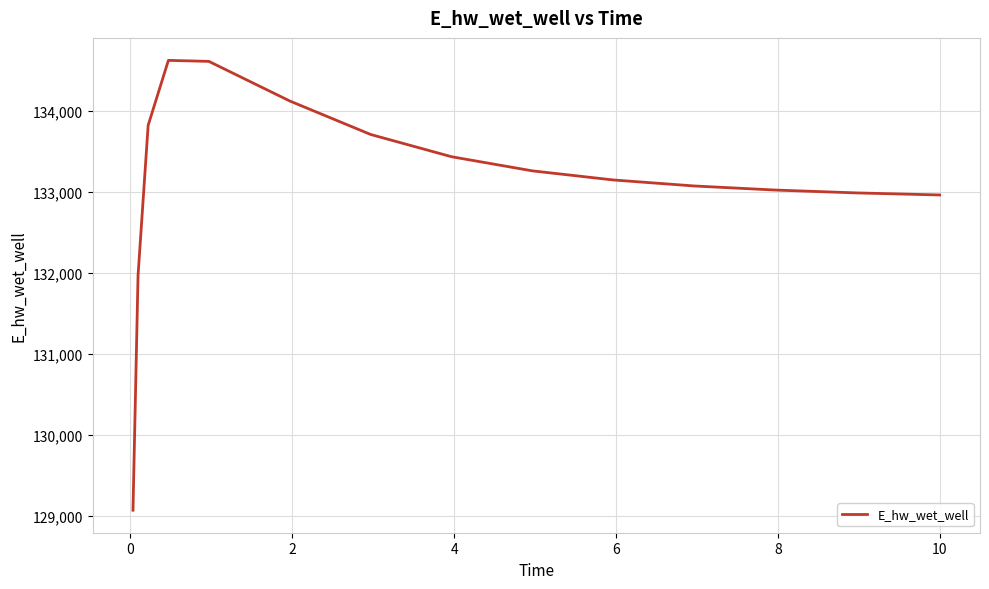

What is the smallest value displayed?

129068.7